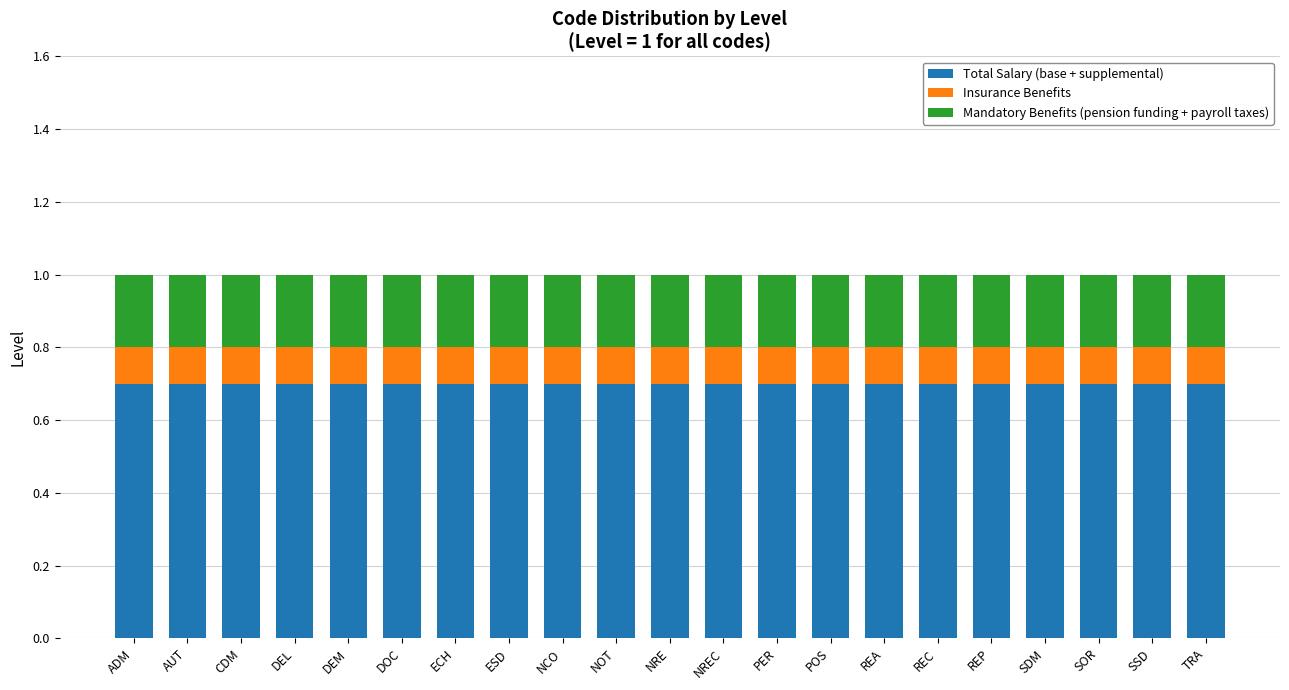

What is the total value across all series at REC?

1.0